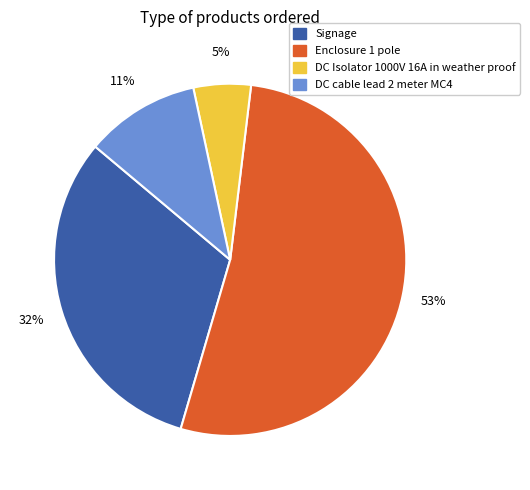

What percentage is the Signage slice, to the nearest percent?

32%